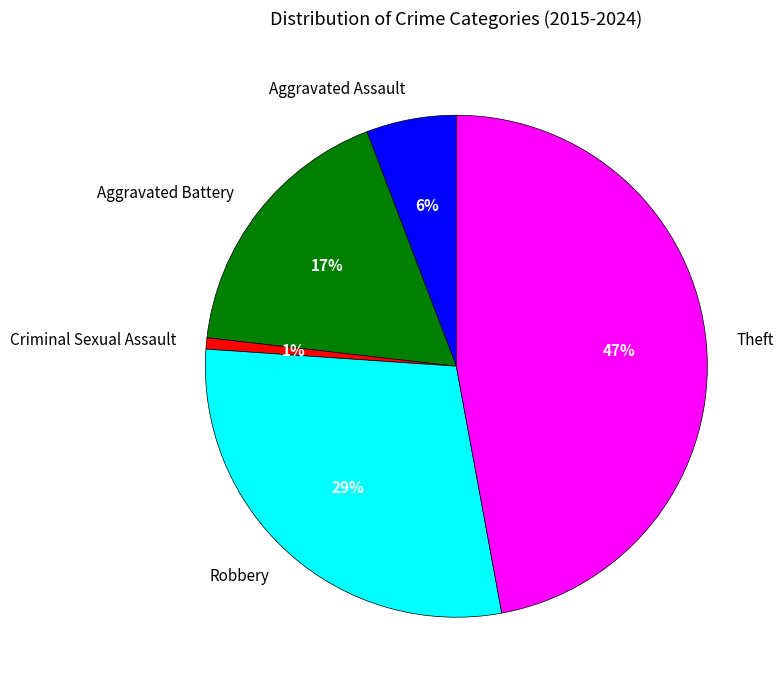

Which slice is the smallest?

Criminal Sexual Assault